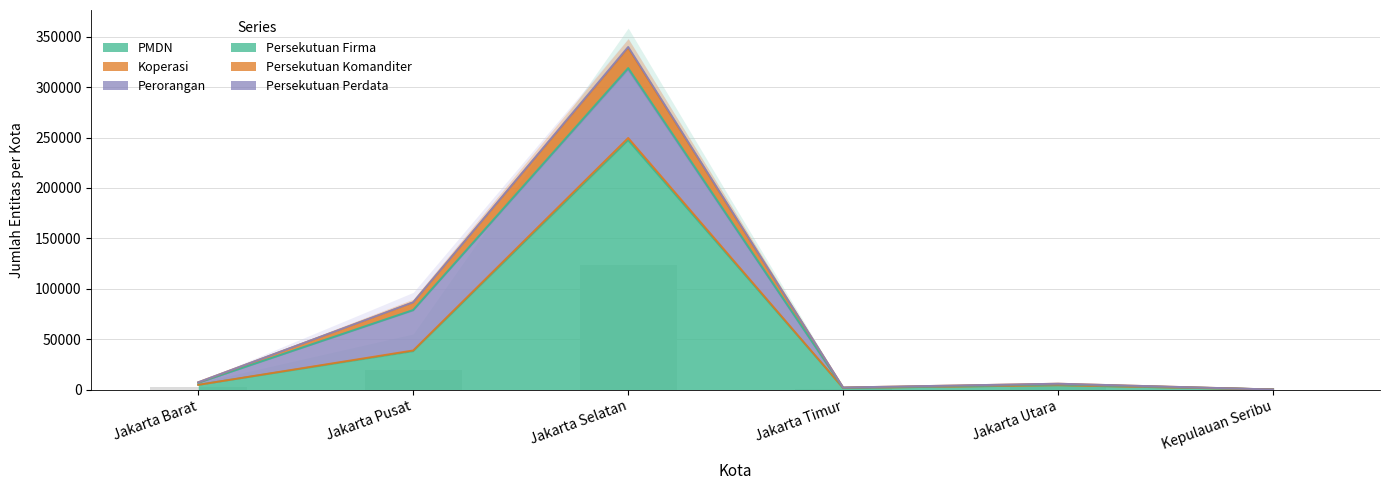

Between Jakarta Barat and Jakarta Timur, which series saw the biggest shift?

Koperasi